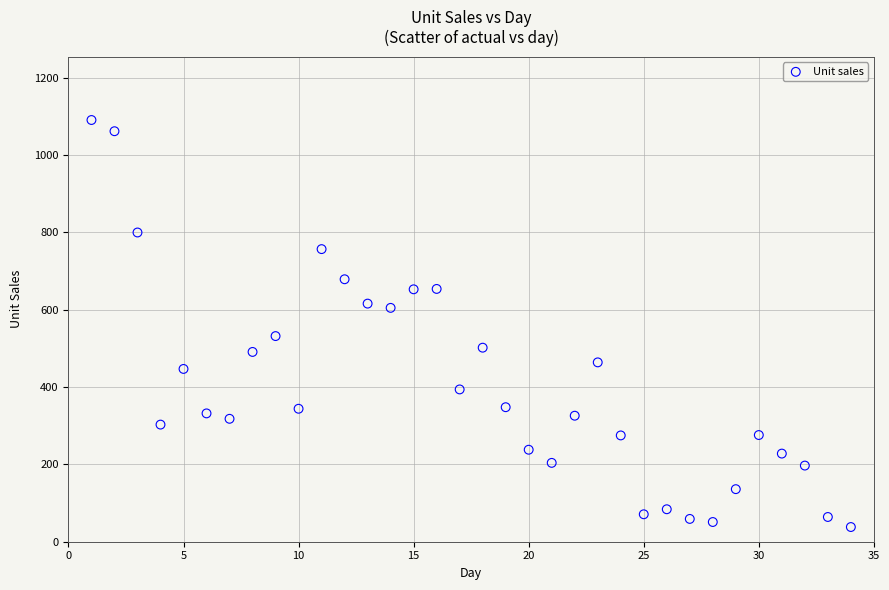

What is the range of X values (max minus min)?

33